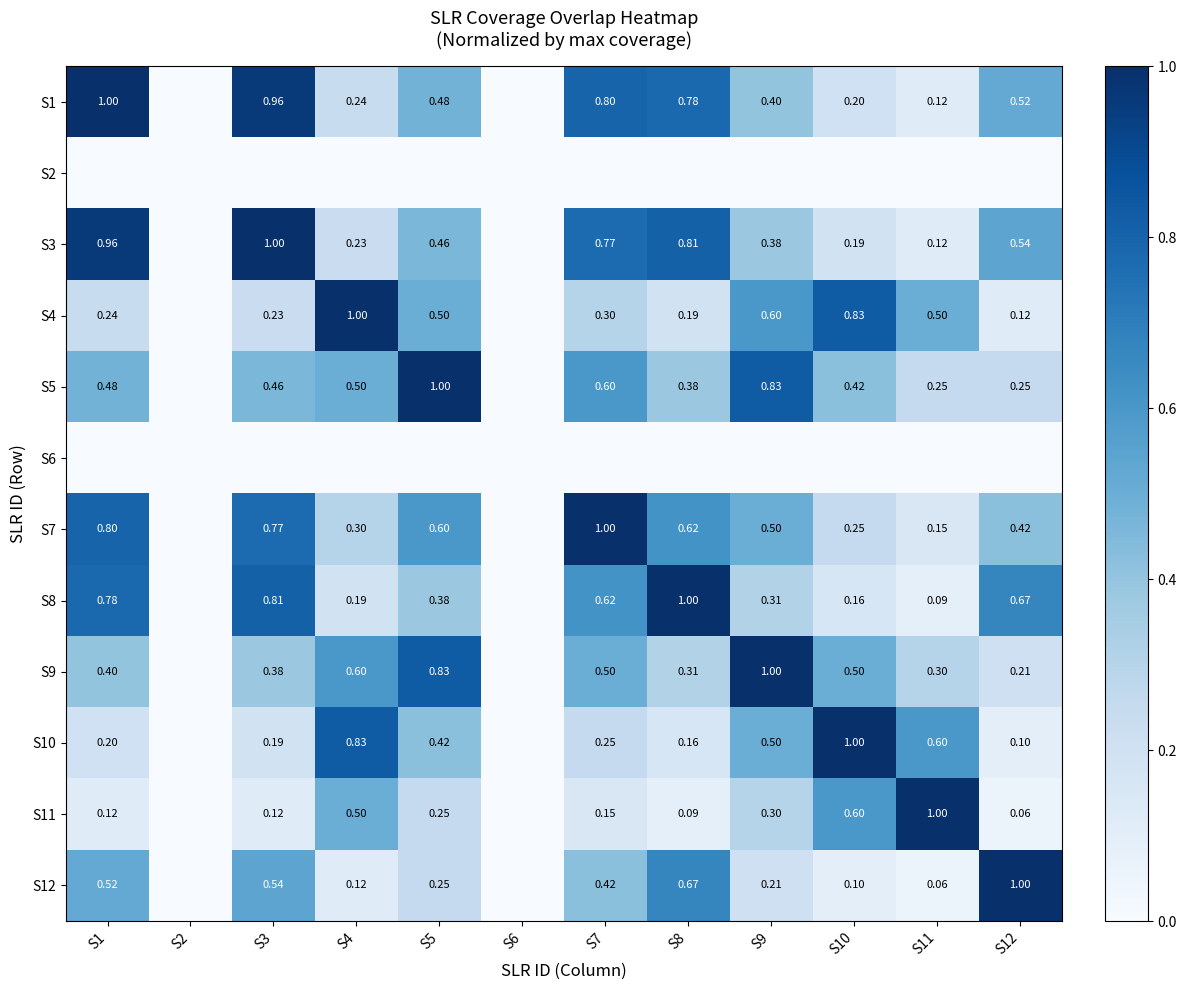

Is the value of S5 at S10 greater than the value of S11 at S9?

Yes